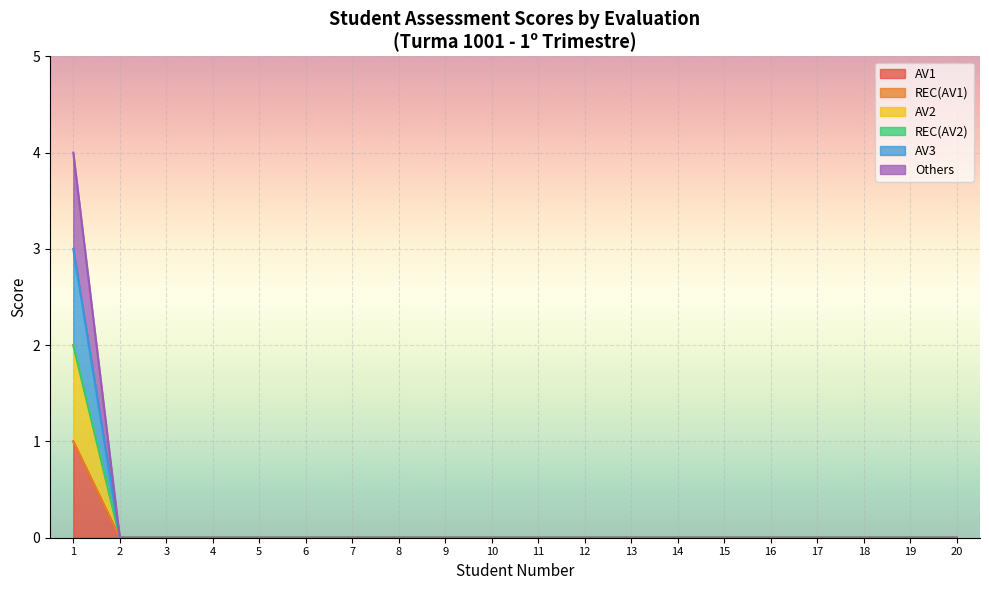

True or false: AV1 and AV2 cross at least once.

False